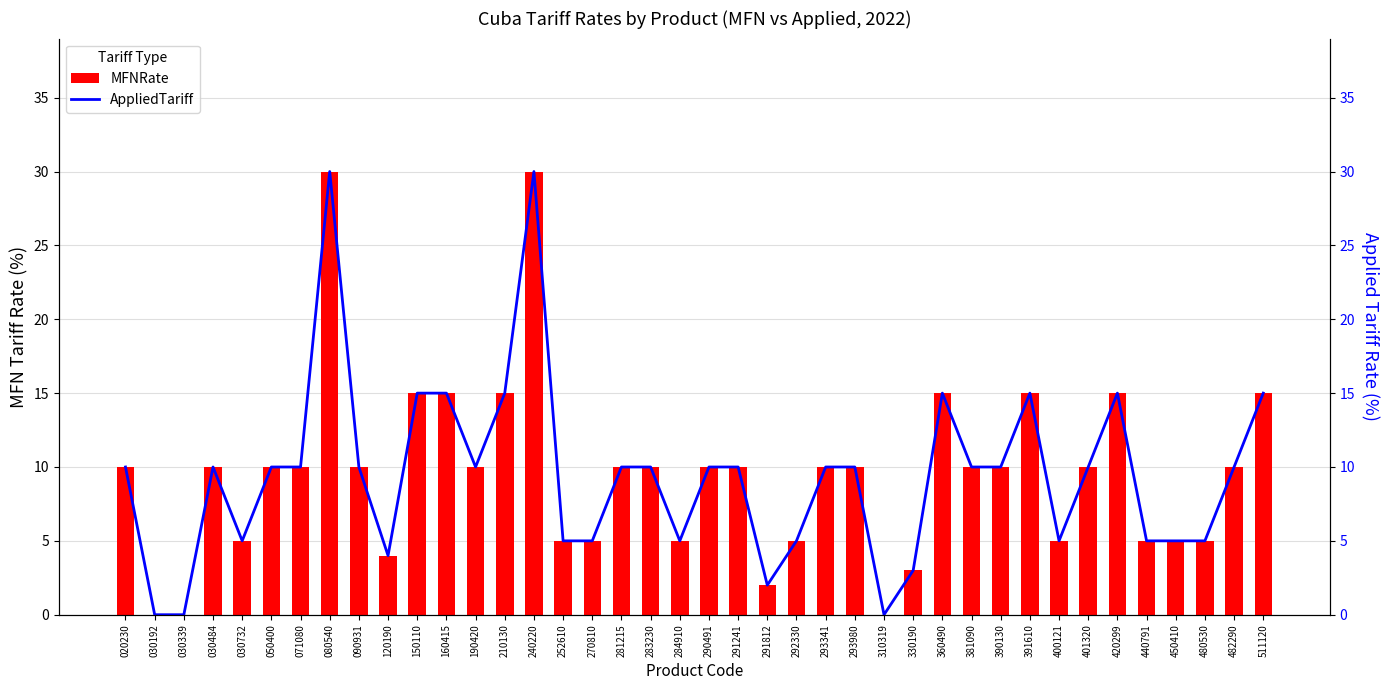

What is the maximum value shown in the chart?

30